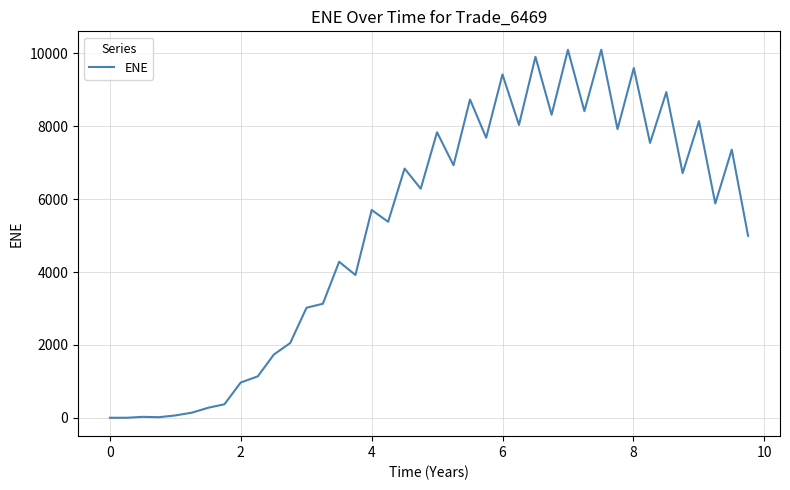

What is the difference between the maximum and minimum values?

10102.3